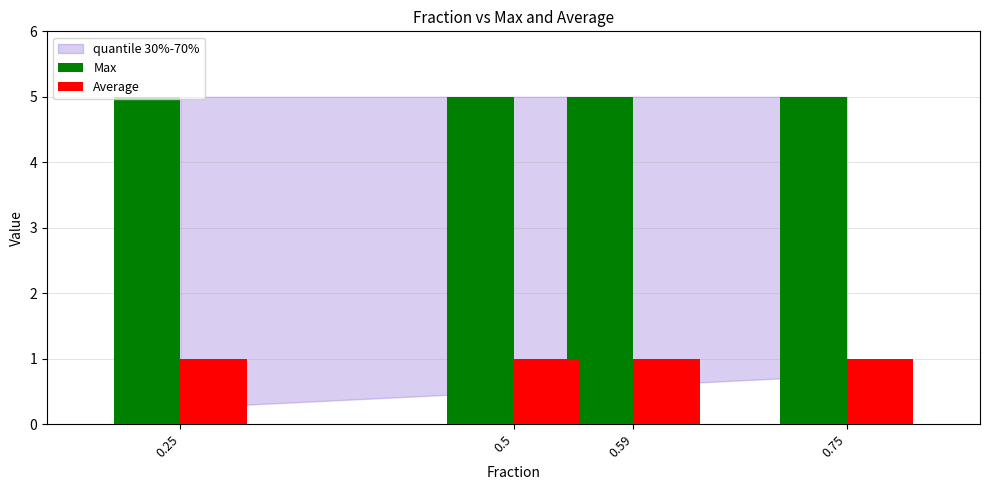

What is the value of the Average bar at the 4th from the left?

1